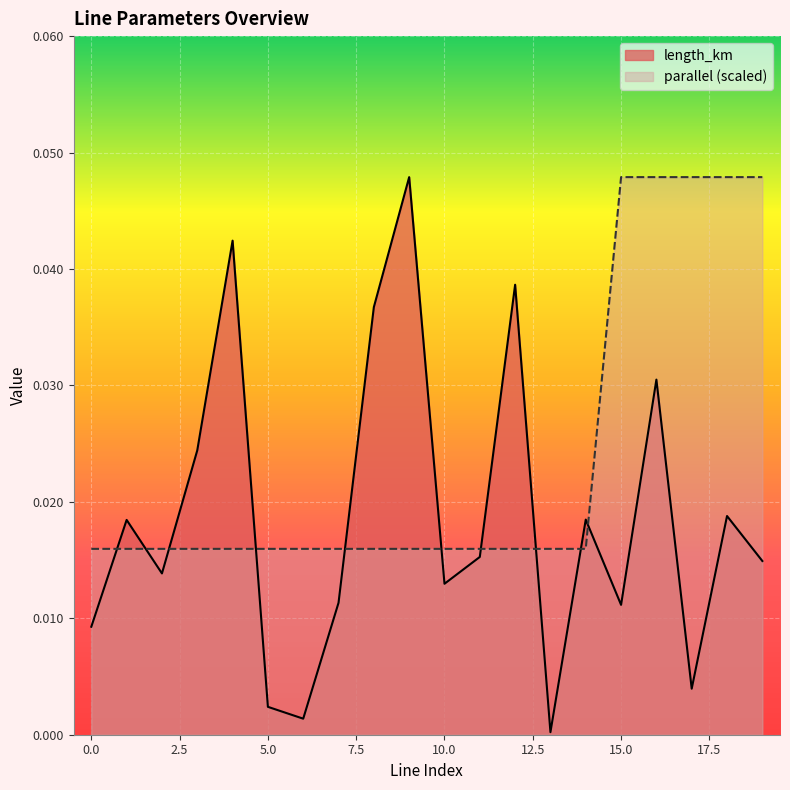

How many intersections are there between length_km and parallel?

10